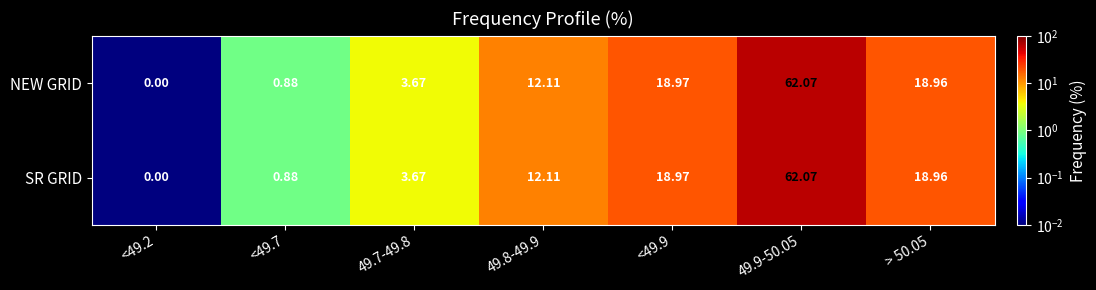

Is the value of SR GRID at <49.9 greater than the value of NEW GRID at <49.7?

Yes